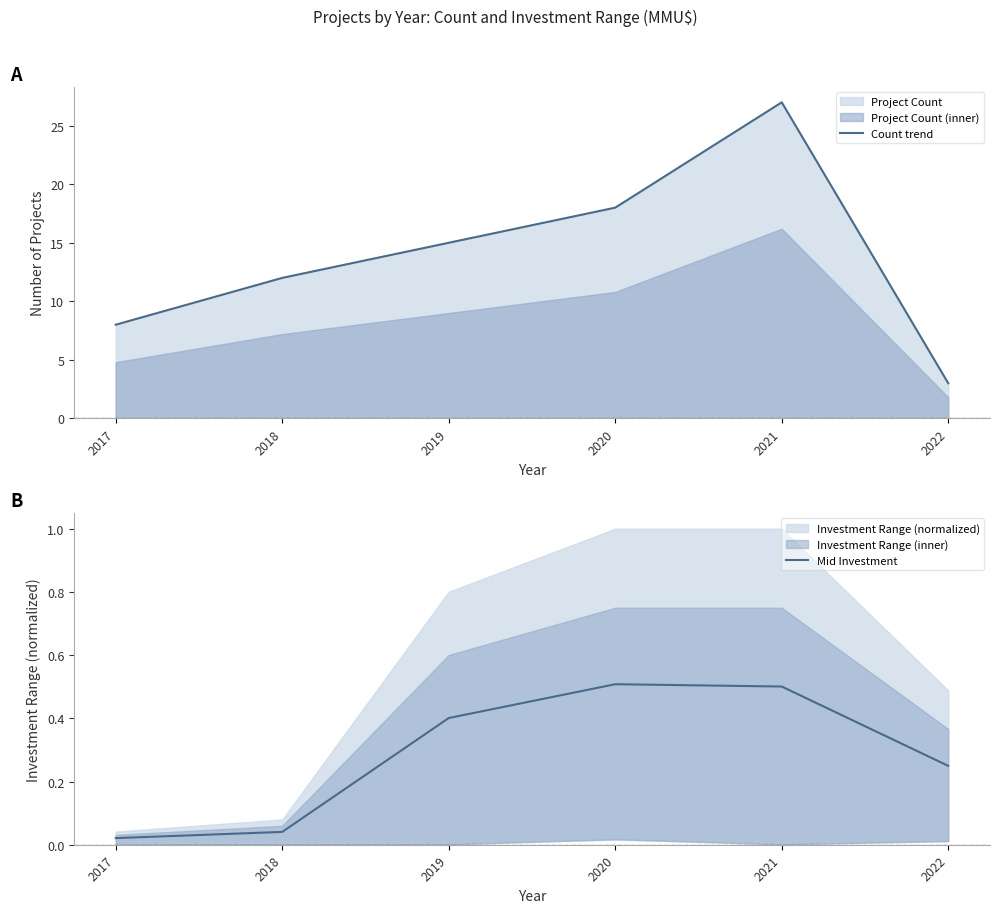

How many data points in Count trend are above 15?

2